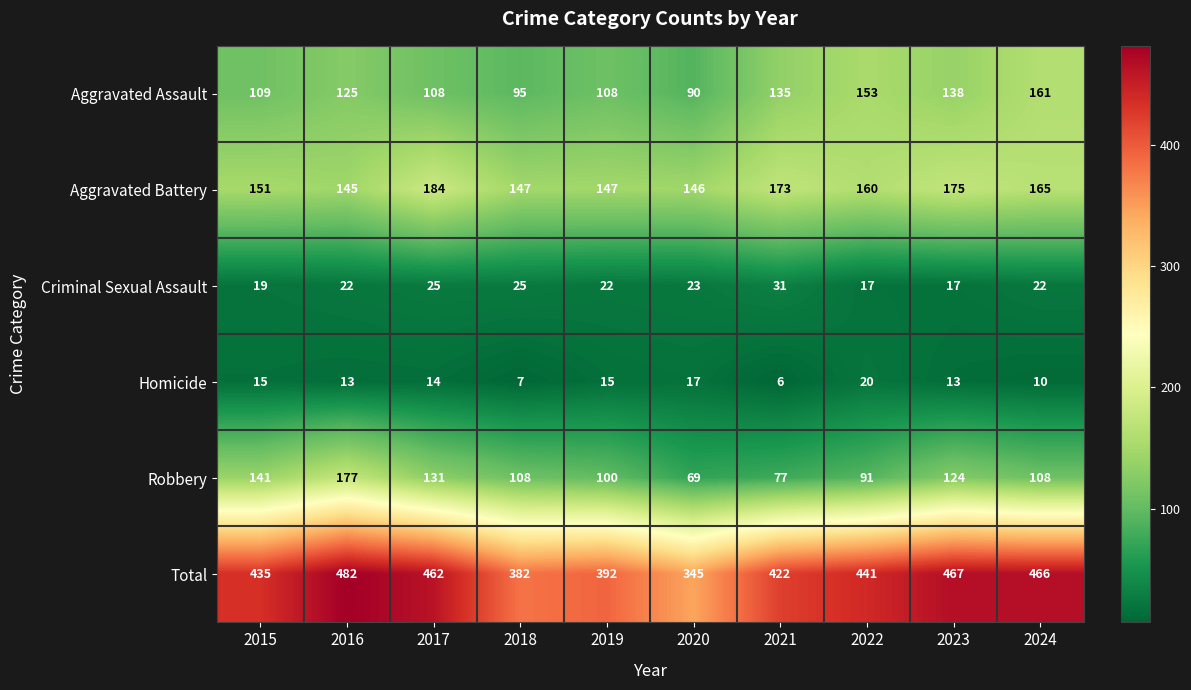

Between 2020 and 2024, which series saw the biggest shift?

Total